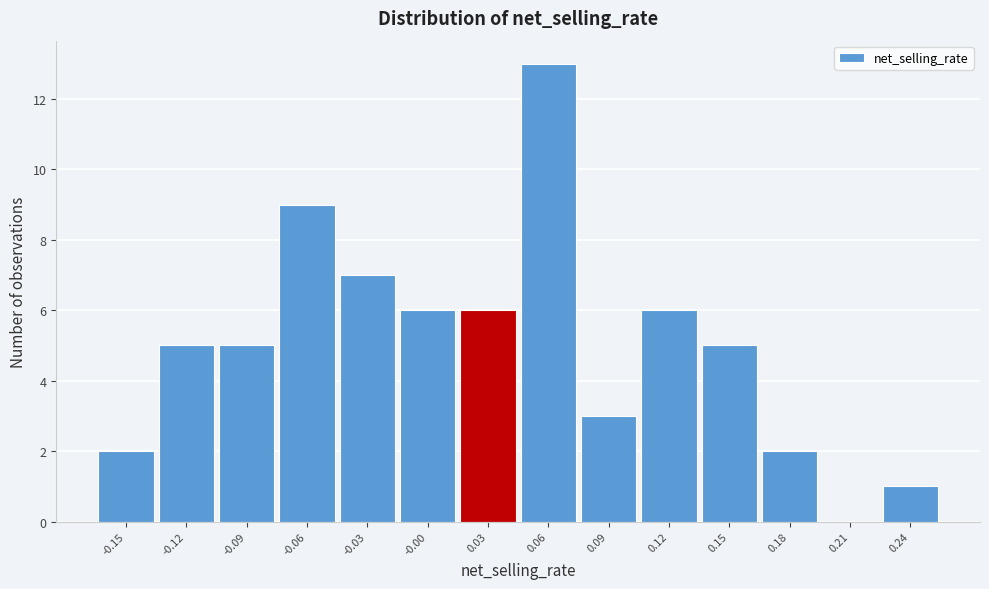

Reading left to right, list all the values displayed in this chart.

-0.15=2	-0.12=5	-0.09=5	-0.06=9	-0.03=7	-0.00=6	0.03=6	0.06=13	0.09=3	0.12=6	0.15=5	0.18=2	0.21=0	0.24=1